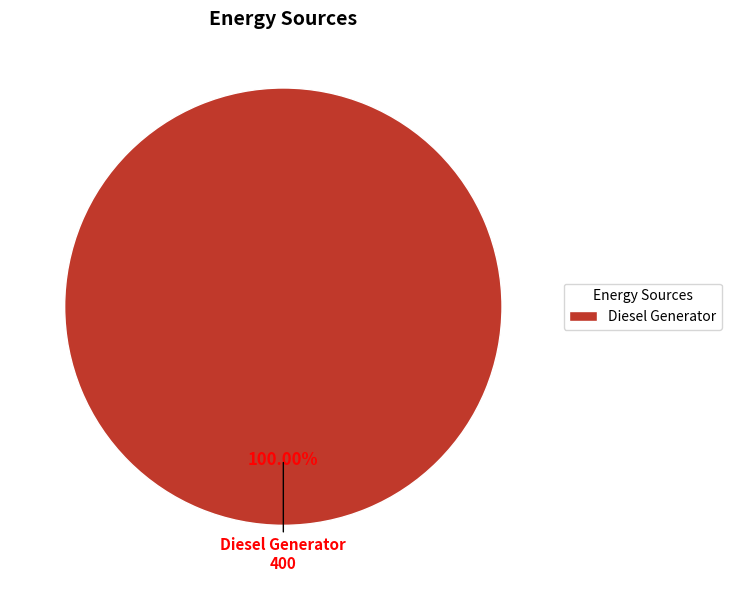

What percentage is the Diesel Generator slice, to the nearest percent?

100%